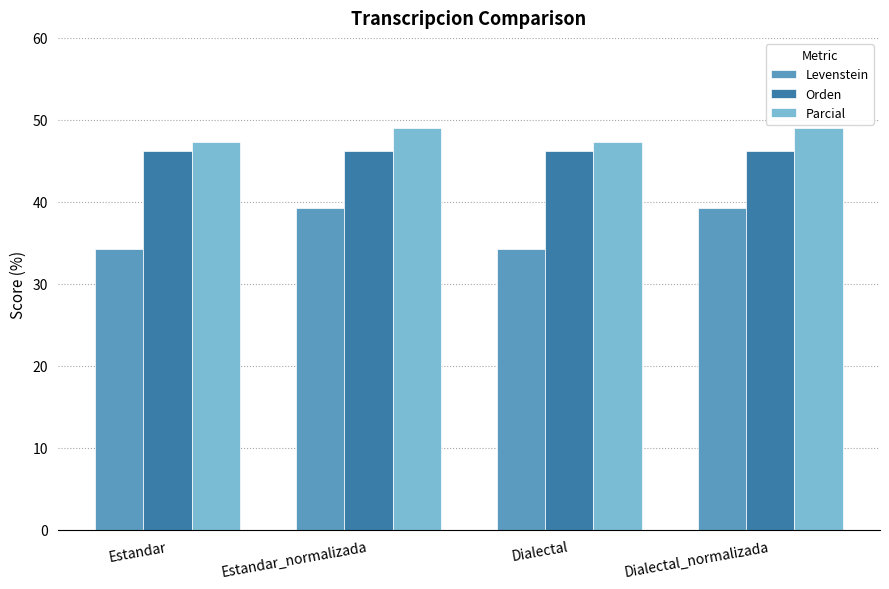

Is the value of Orden at Estandar greater than the value of Levenstein at Estandar_normalizada?

Yes